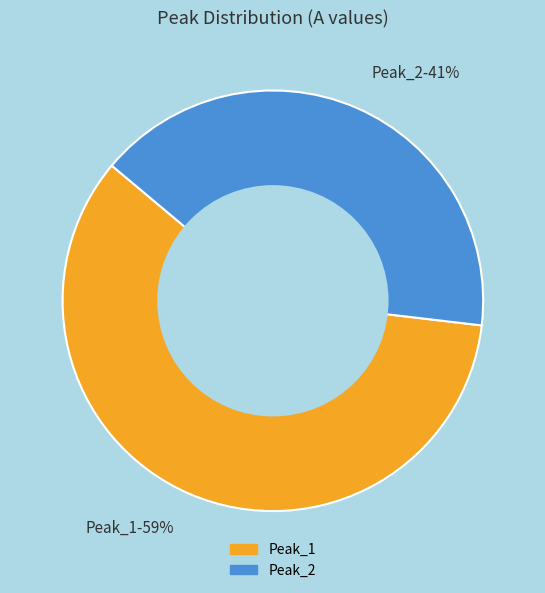

To the nearest percent, what is the combined percentage of Peak_1 and Peak_2?

100%